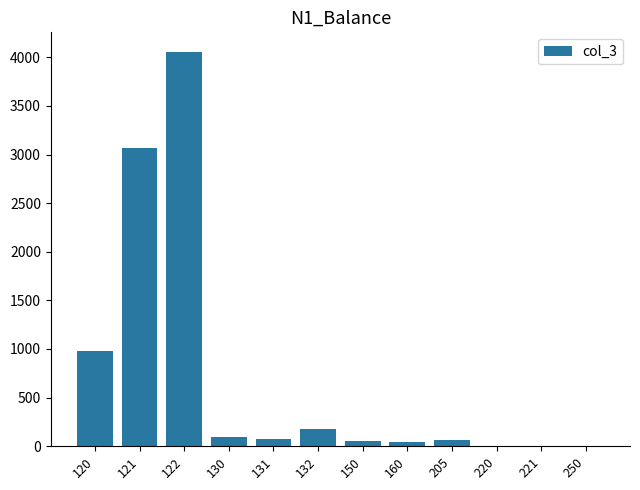

Are the bars horizontal?

No